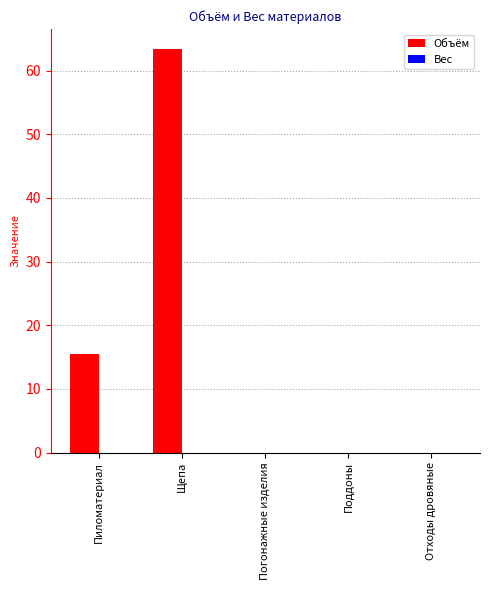

What is the change in value from Щепа to Погонажные изделия?

-63.4